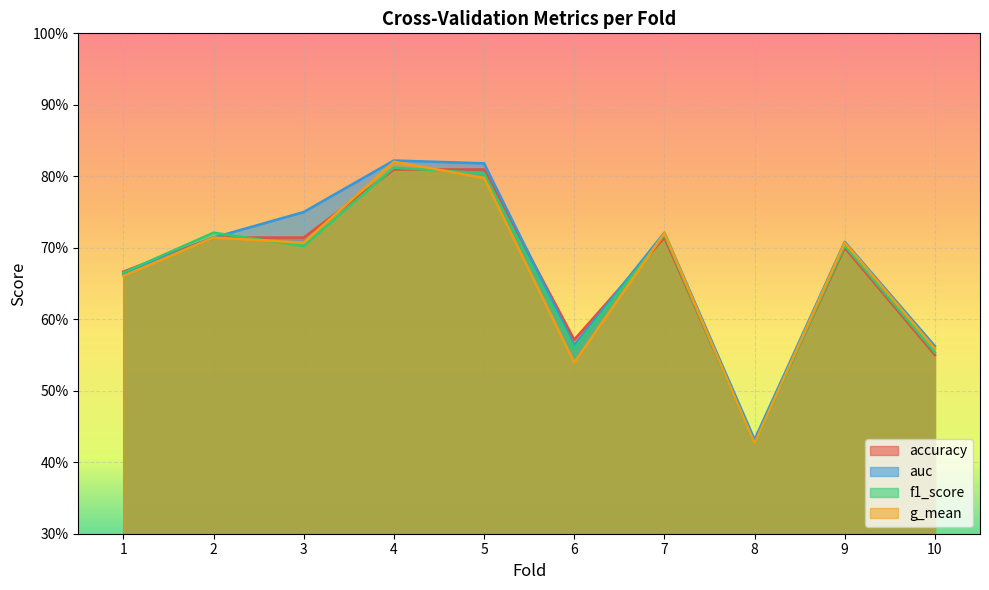

Rank the series by their maximum value, from highest to lowest.

auc, g_mean, f1_score, accuracy